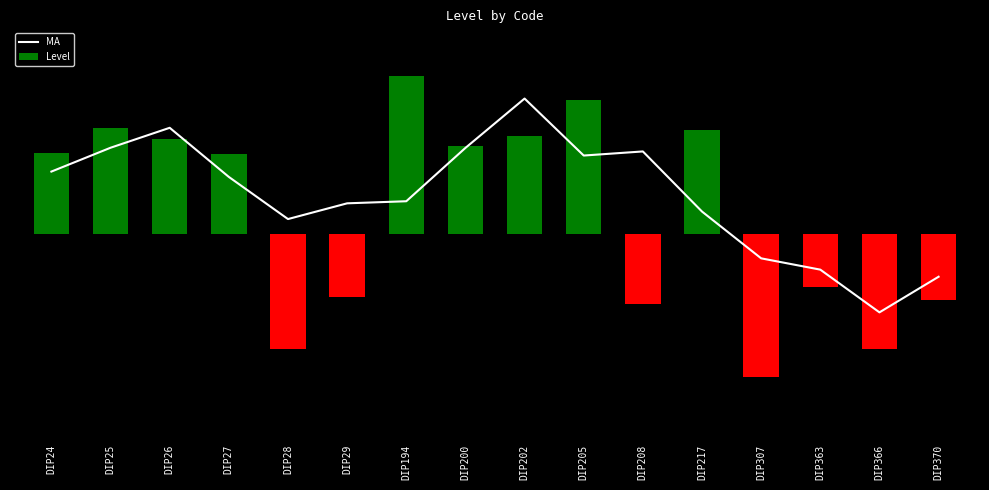

What is the difference between the Level values at DIP370 and DIP307?

0.5